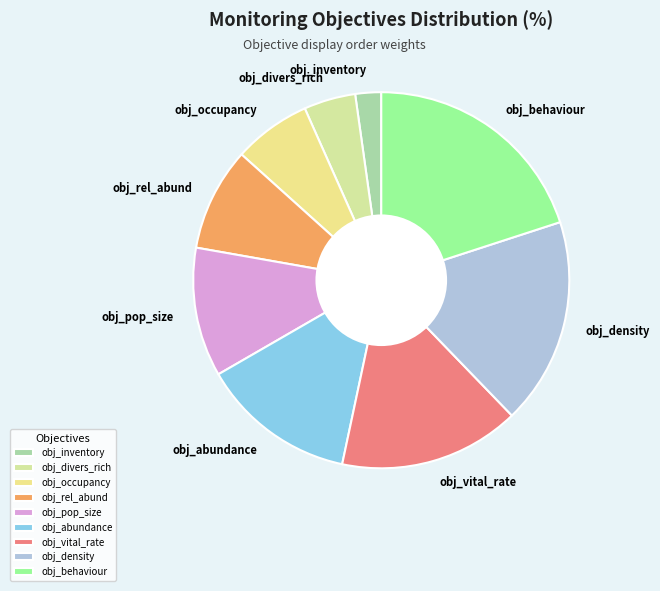

How many slices are in this pie chart?

9